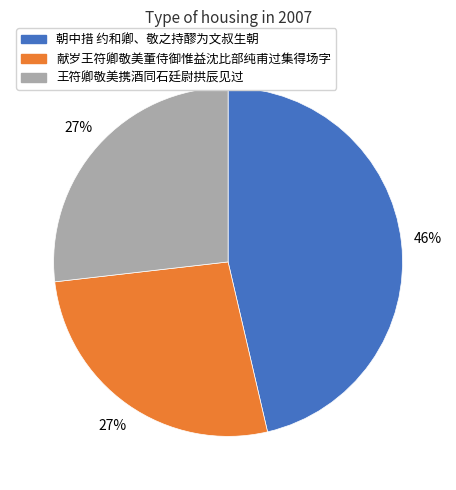

Does 朝中措 约和卿、敬之持醪为文叔生朝 account for over 50% of the chart?

No